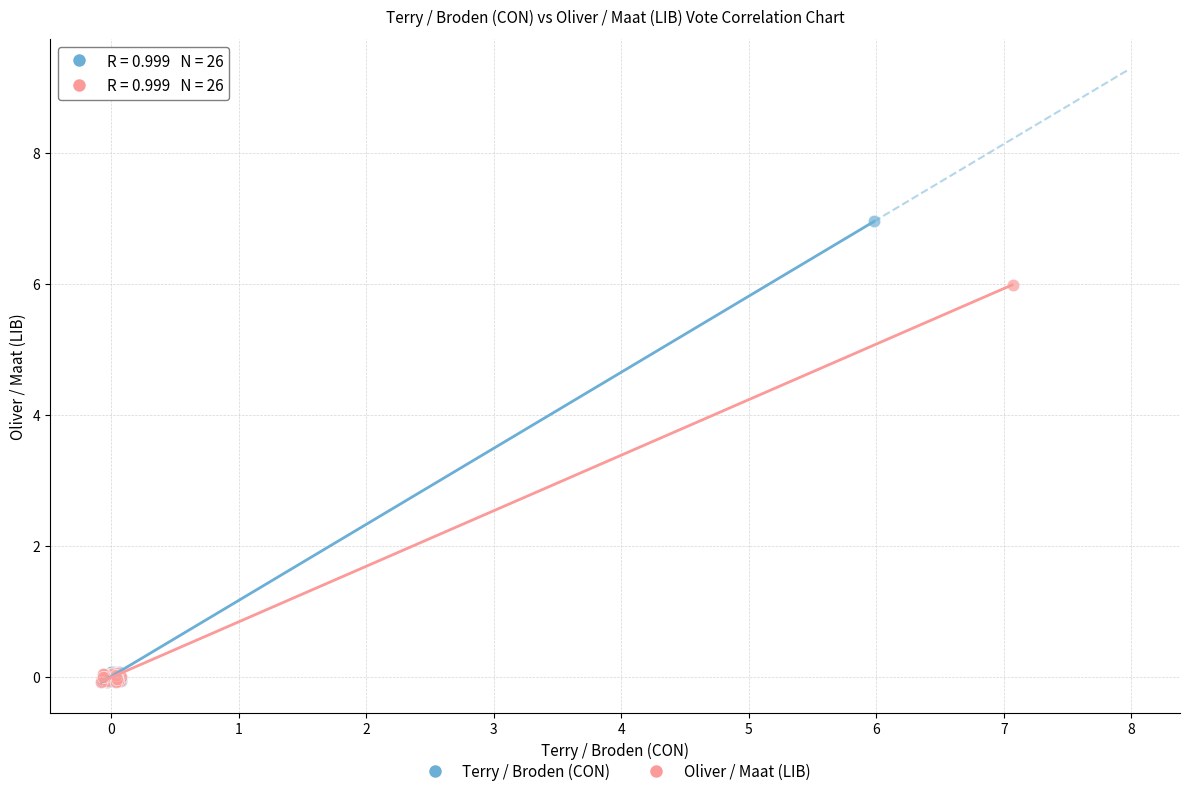

Which series contains the highest Y value?

Terry / Broden (CON)